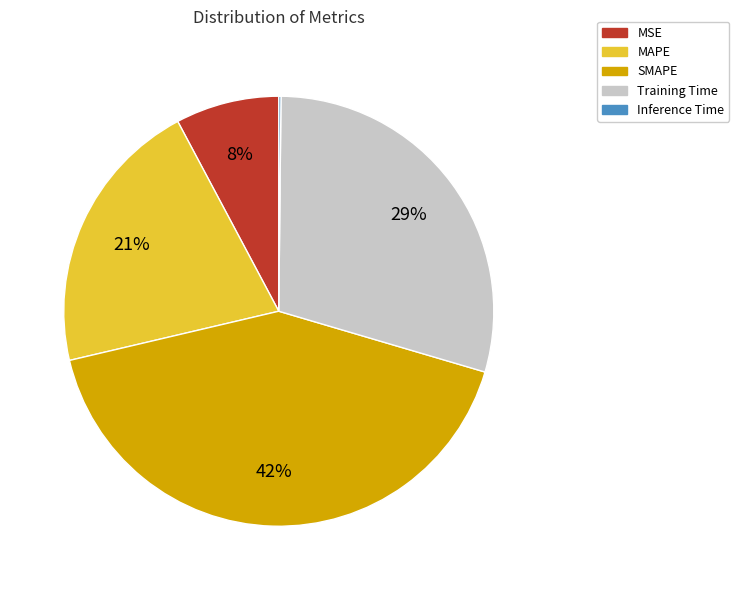

To the nearest percent, what is the average slice percentage?

20%